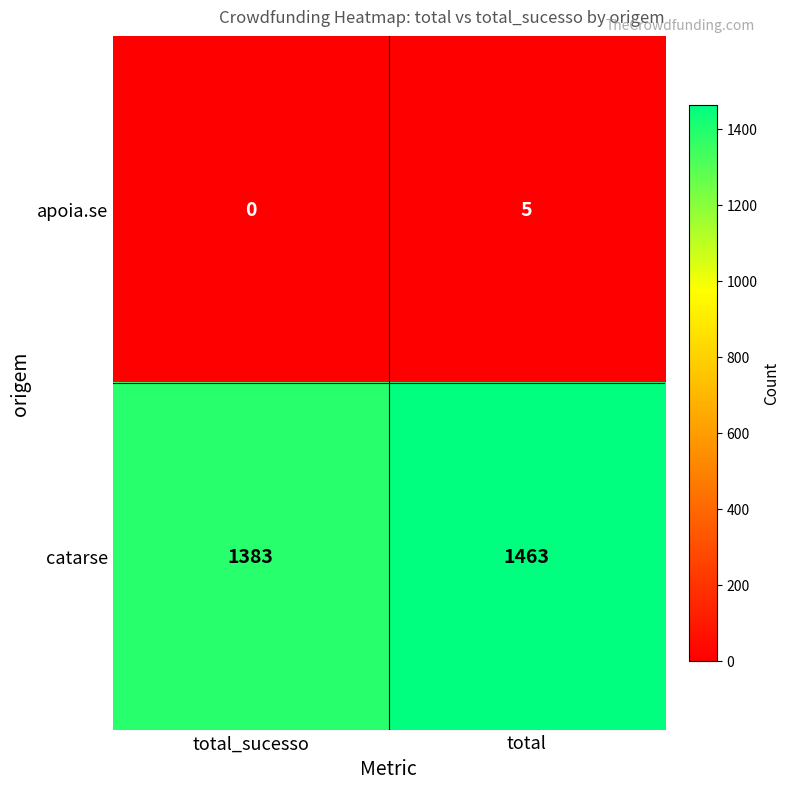

What is the difference between the maximum and minimum values in the apoia.se series?

5